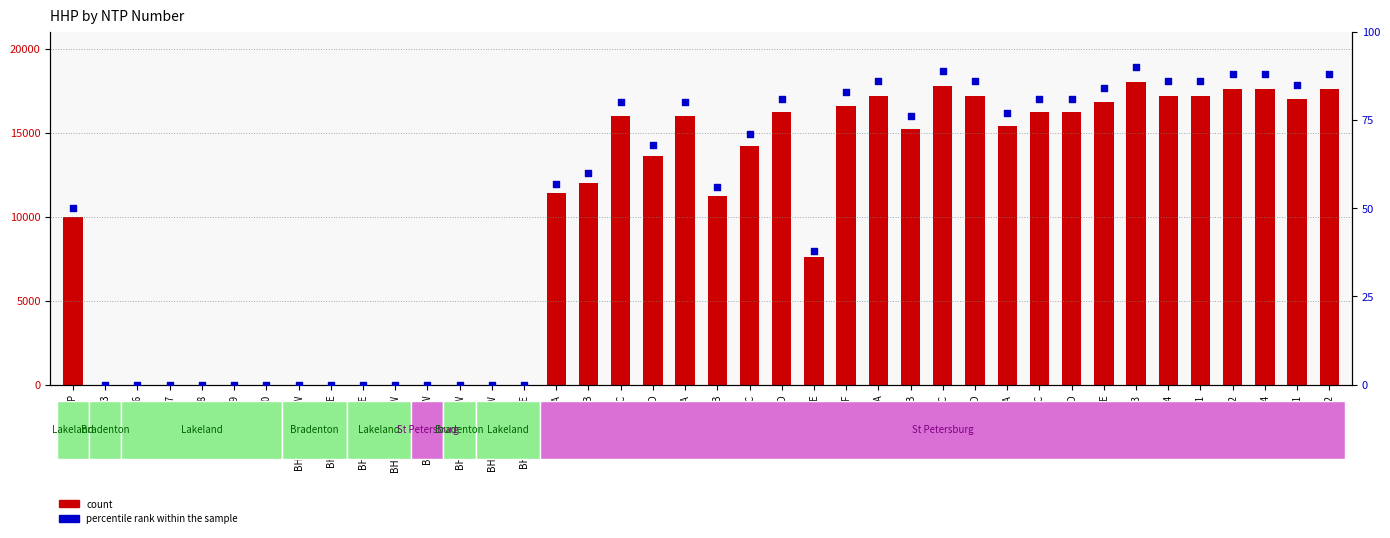

Which series has the widest spread of Y values?

HHP